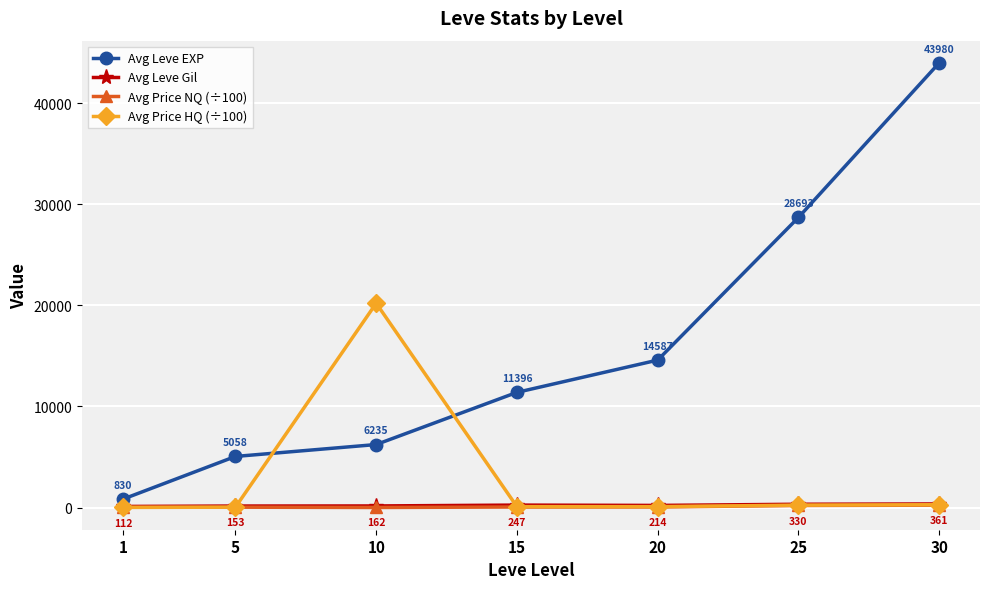

At 10, list the series in order from smallest to largest.

Avg Price NQ (÷100), Avg Leve Gil, Avg Leve EXP, Avg Price HQ (÷100)